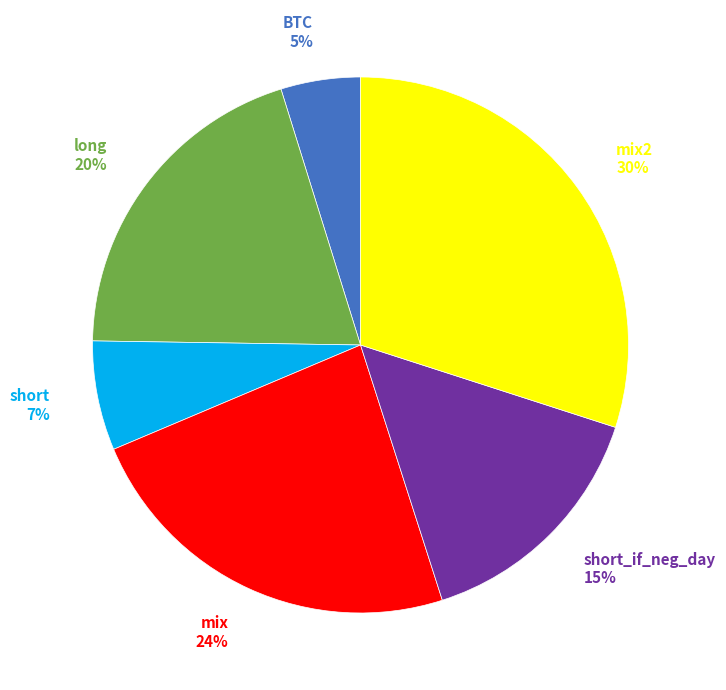

To the nearest percent, what percentage of the pie is mix2 30%?

30%